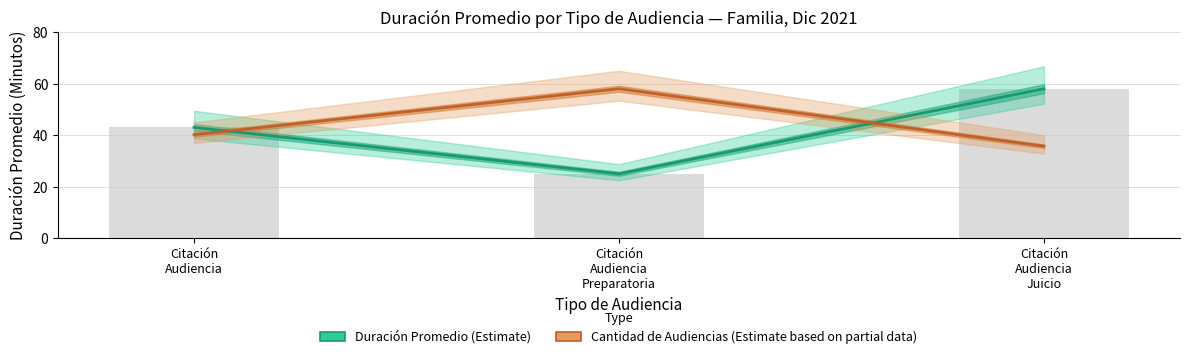

Read the Cantidad de Audiencias (Estimate based on partial data) value at Citación
Audiencia
Preparatoria.

58.0